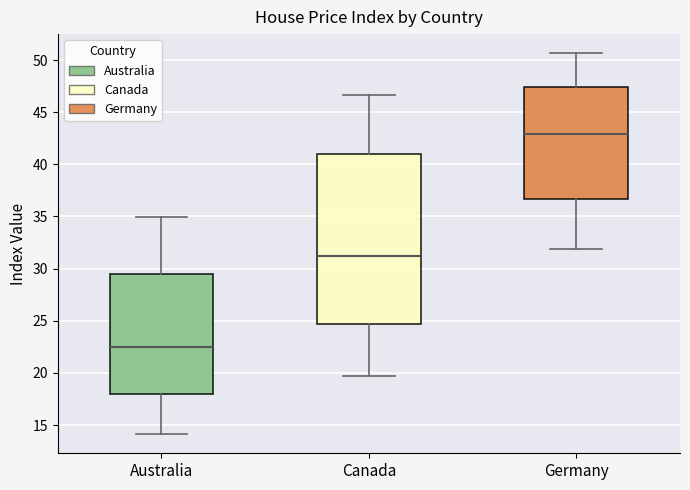

Which box has the lowest median line?

Australia